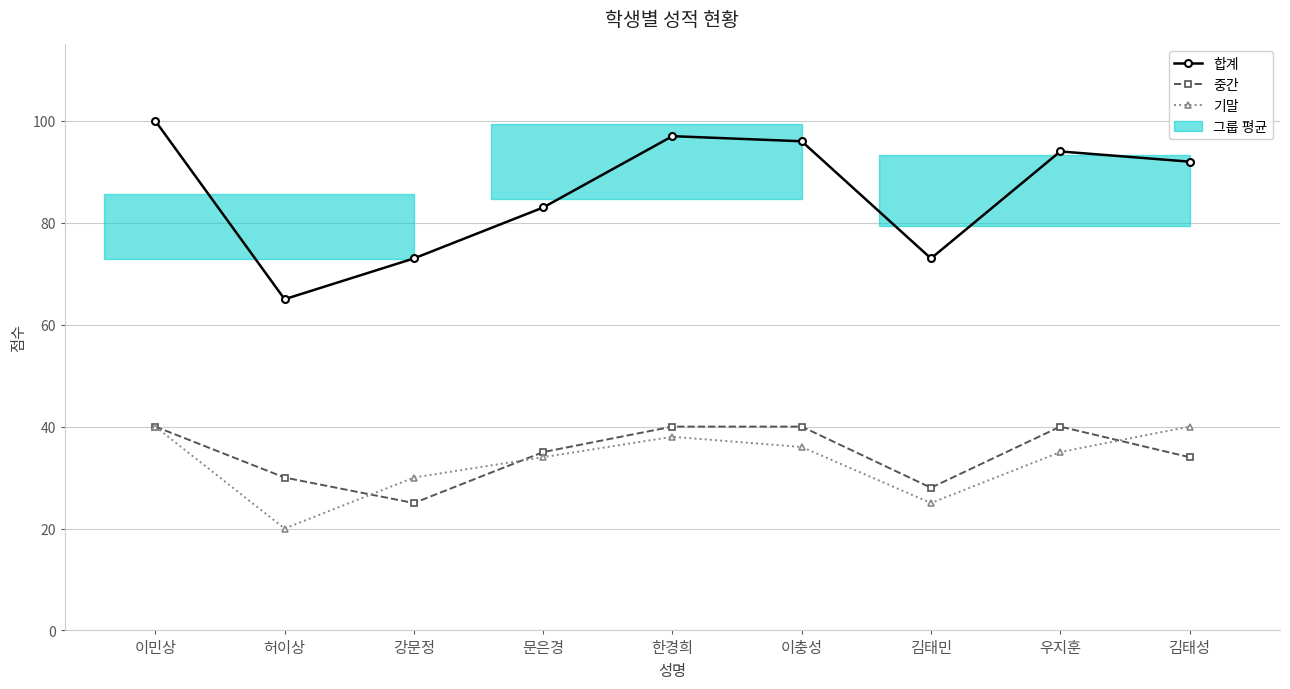

What is the difference between the 중간 values at 김태민 and 강문정?

3